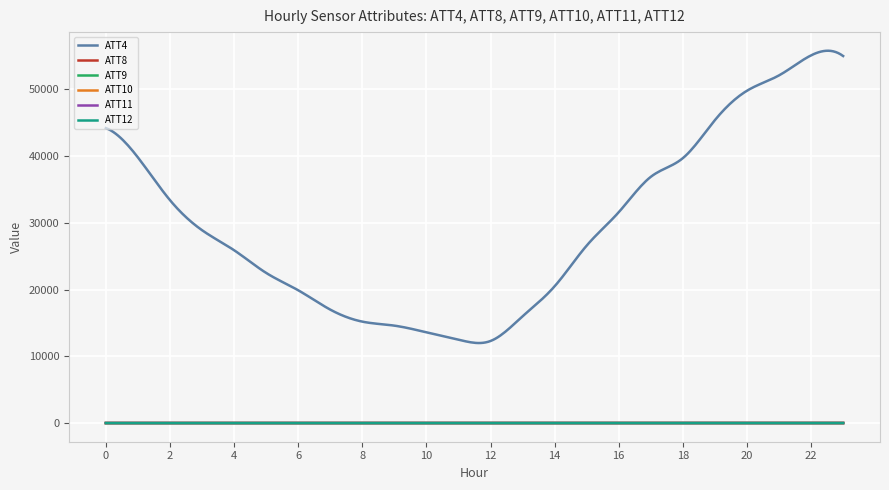

True or false: ATT11 has more than 2 points higher than both neighbors.

True